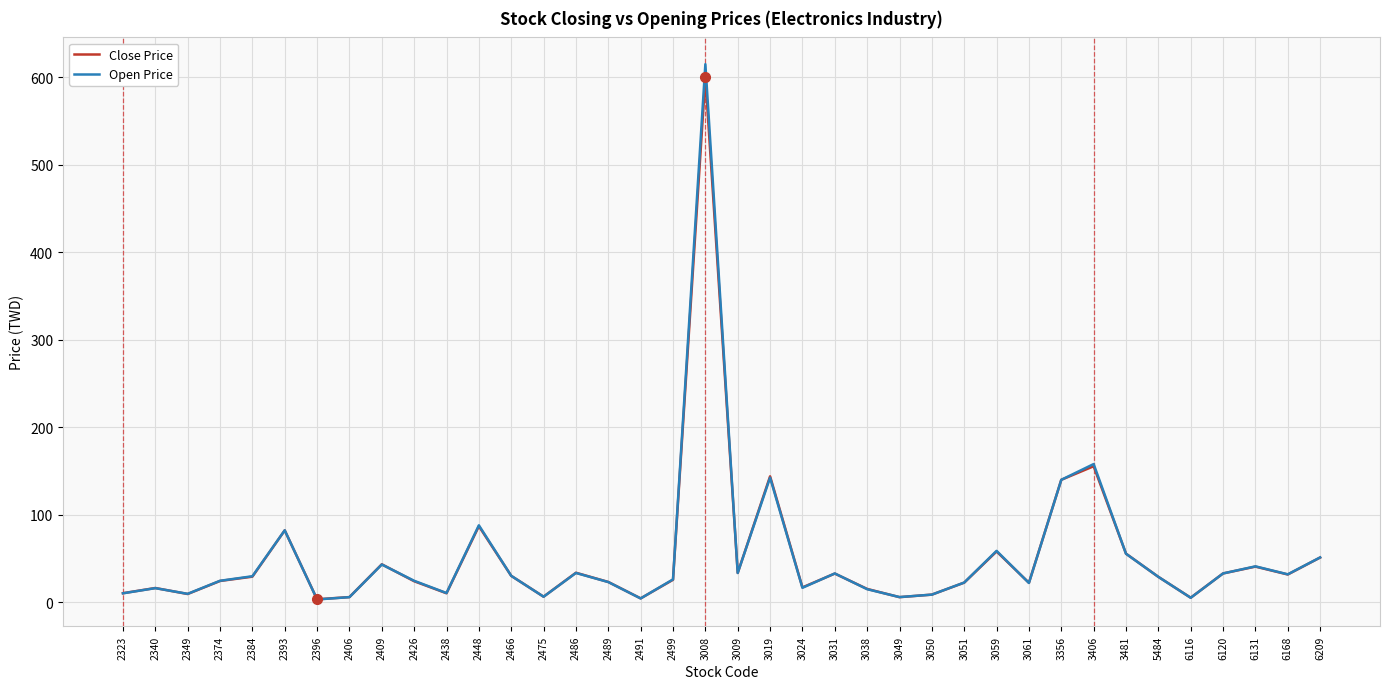

Count the number of data series in this chart.

2